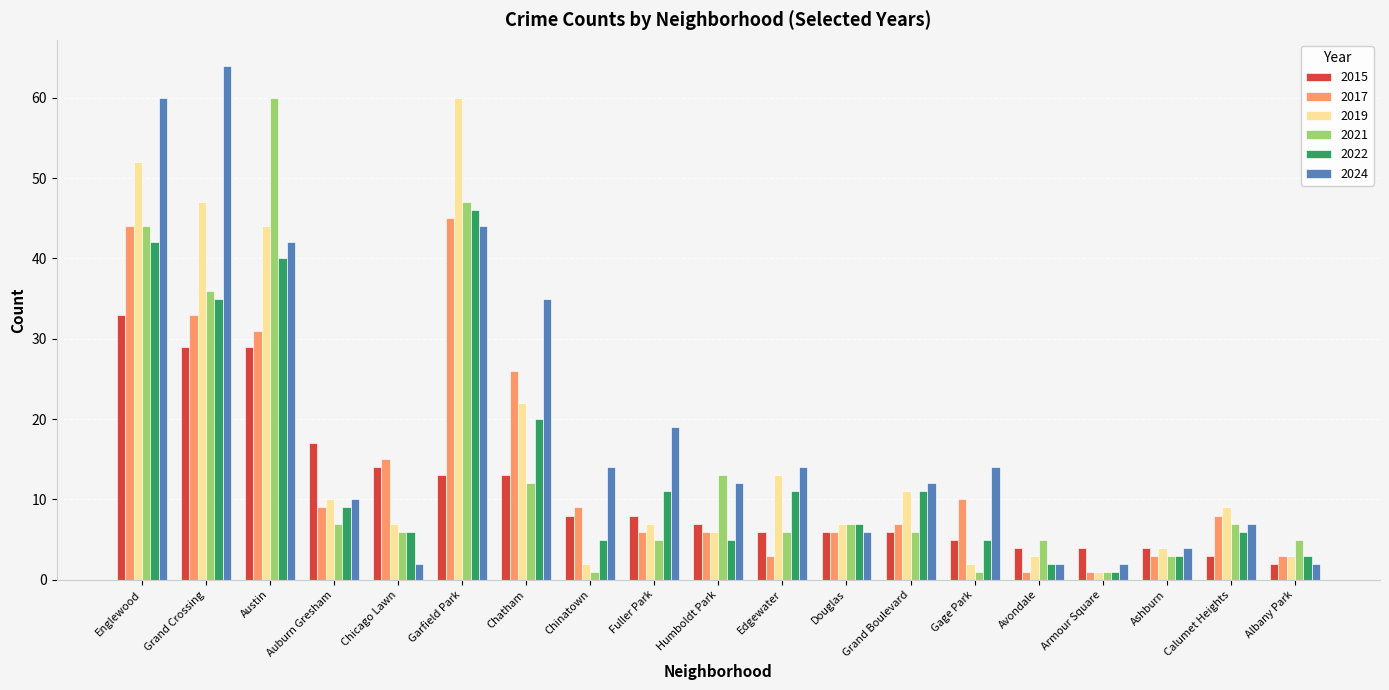

What value does the 2021 series have at Auburn Gresham?

7